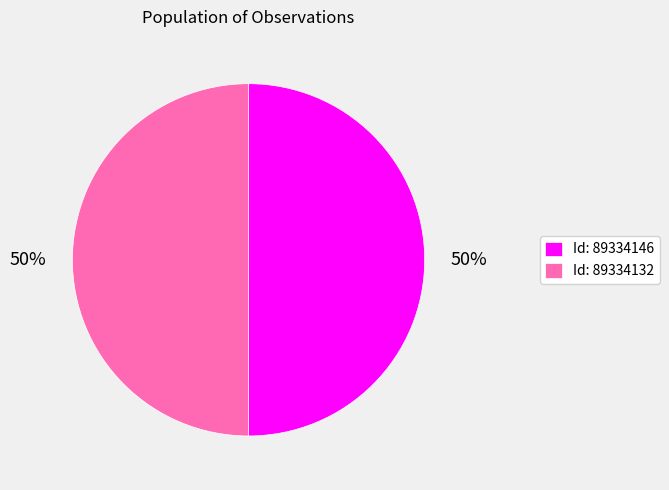

Is it true that Id: 89334132 is 44% of the pie?

False